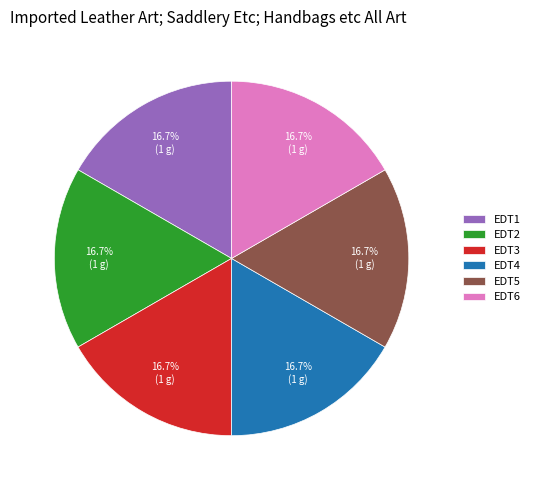

Is EDT3 the majority of the pie?

No